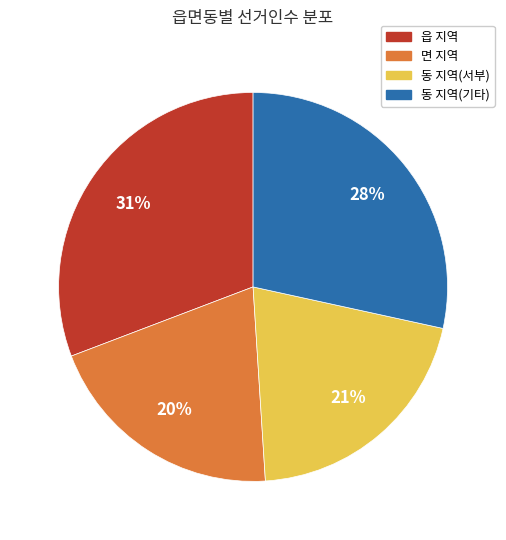

How many slices are in this pie chart?

4